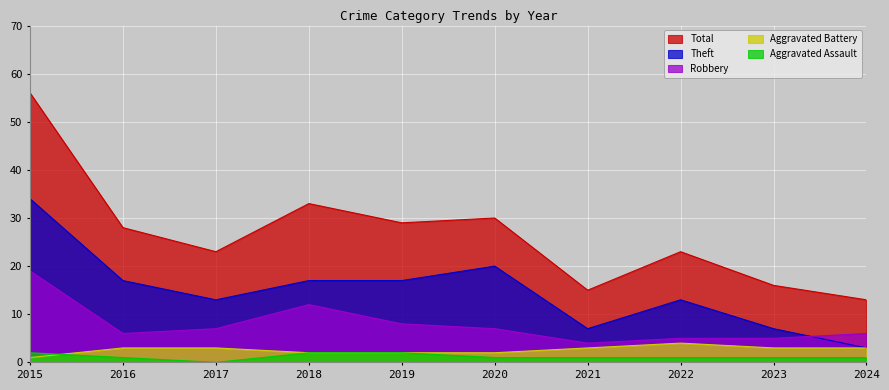

How many intersections are there between Aggravated Assault and Aggravated Battery?

1